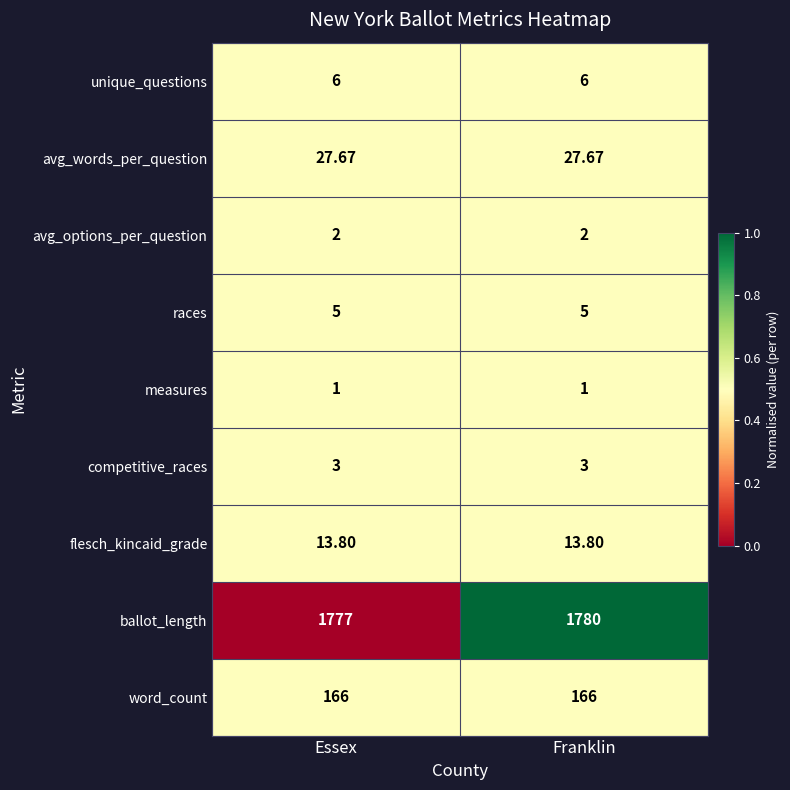

Which series has the largest total across all categories?

ballot_length